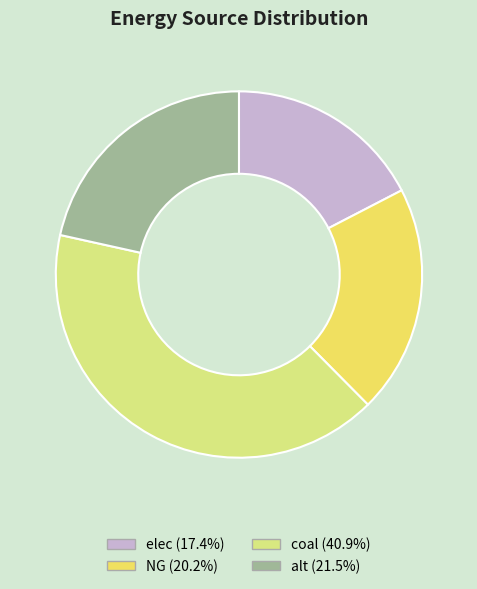

Does alt account for over 50% of the chart?

No